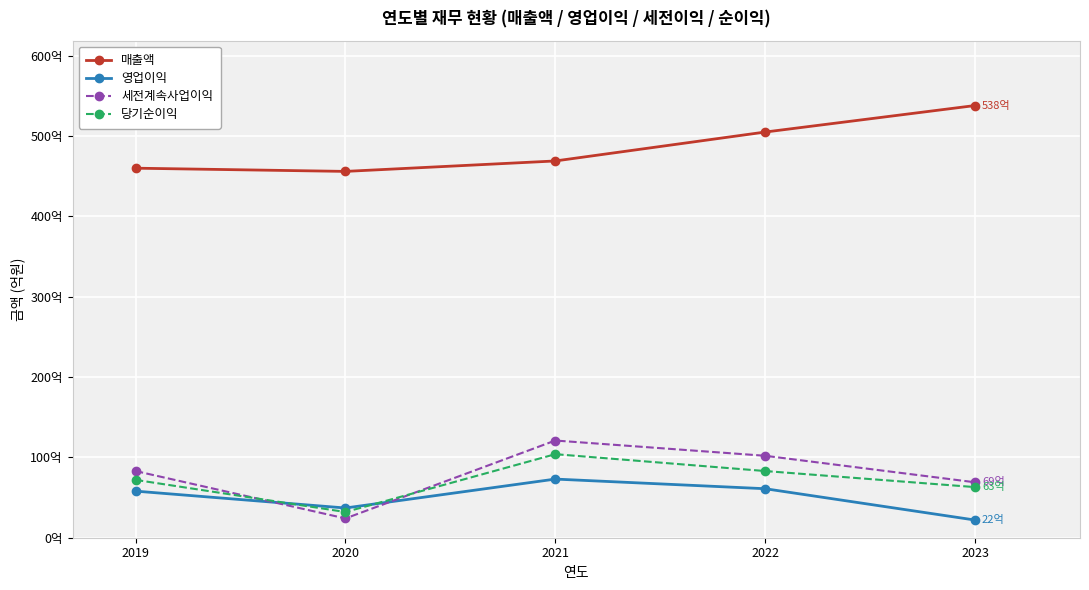

At how many categories does at least one series exceed 289?

5